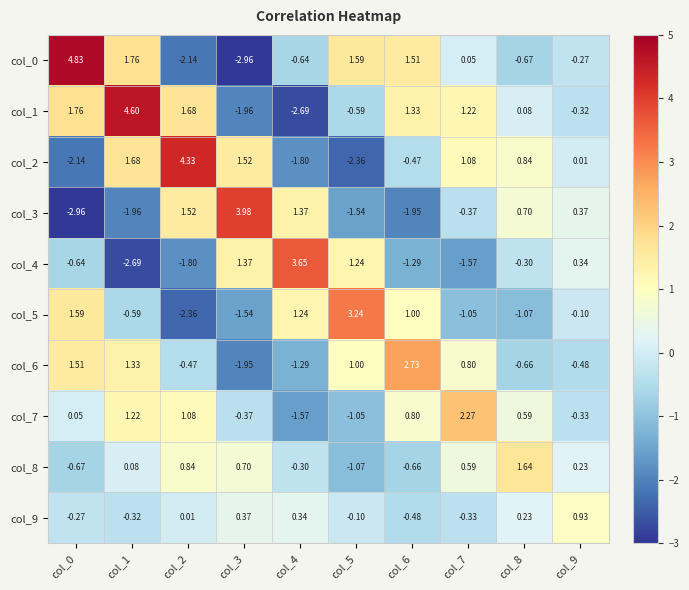

Is the value of col_8 at col_2 greater than the value of col_9 at col_0?

Yes